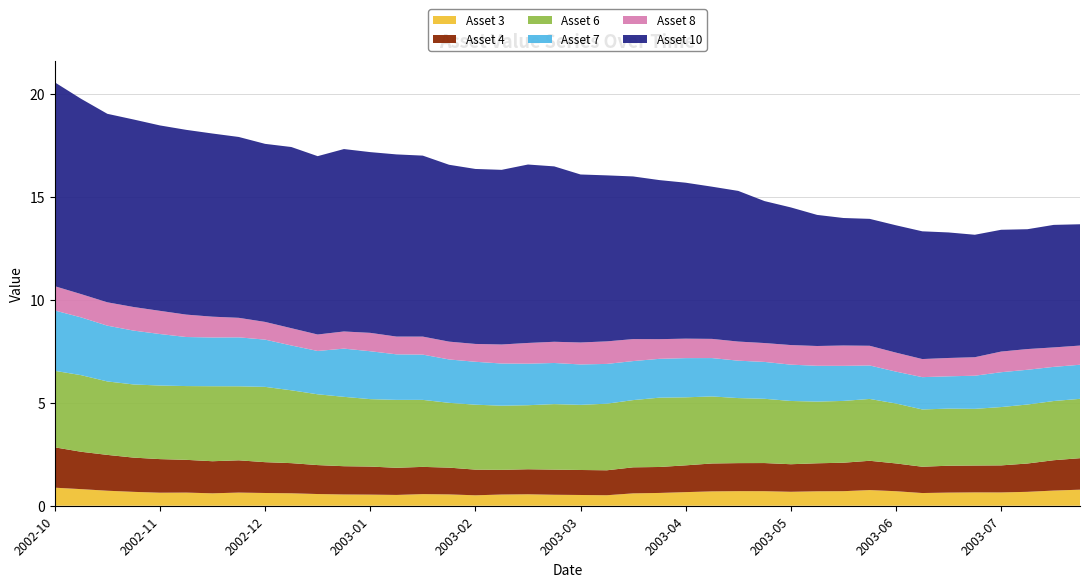

Reading right to left, extract all data points from this chart.

Asset 3: 0.8	0.7	0.7	0.6	0.6	0.6	0.6	0.7	0.8	0.7	0.7	0.7	0.7	0.7	0.7	0.7	0.6	0.6	0.5	0.5	0.5	0.6	0.5	0.5	0.6	0.6	0.5	0.5	0.5	0.6	0.6	0.6	0.6	0.6	0.6	0.6	0.7	0.7	0.8	0.9
Asset 4: 1.5	1.5	1.4	1.3	1.3	1.3	1.3	1.4	1.4	1.4	1.4	1.3	1.4	1.4	1.4	1.3	1.3	1.3	1.2	1.2	1.2	1.2	1.2	1.2	1.3	1.3	1.3	1.4	1.4	1.4	1.5	1.5	1.6	1.6	1.6	1.6	1.7	1.7	1.8	2.0
Asset 6: 2.9	2.9	2.9	2.8	2.8	2.8	2.8	2.9	3.0	3.0	3.0	3.1	3.1	3.2	3.3	3.3	3.4	3.3	3.2	3.2	3.2	3.1	3.1	3.2	3.1	3.3	3.3	3.3	3.4	3.4	3.5	3.7	3.6	3.6	3.6	3.6	3.6	3.6	3.7	3.7
Asset 7: 1.7	1.7	1.7	1.7	1.6	1.6	1.6	1.5	1.6	1.7	1.7	1.8	1.8	1.8	1.9	1.9	1.9	1.9	1.9	2.0	2.0	2.0	2.0	2.1	2.1	2.2	2.2	2.3	2.3	2.1	2.2	2.3	2.4	2.4	2.4	2.5	2.6	2.7	2.8	2.9
Asset 8: 0.9	0.9	1.0	1.0	0.9	0.9	0.9	0.9	1.0	1.0	1.0	1.0	0.9	0.9	0.9	0.9	1.0	1.1	1.1	1.1	1.0	1.0	0.9	0.9	0.9	0.9	0.9	0.9	0.8	0.8	0.8	0.9	0.9	1.0	1.1	1.1	1.1	1.1	1.1	1.2
Asset 10: 5.9	6.0	5.8	5.9	5.9	6.1	6.2	6.2	6.2	6.2	6.4	6.7	6.9	7.3	7.4	7.6	7.7	7.9	8.1	8.2	8.5	8.7	8.5	8.5	8.6	8.8	8.8	8.8	8.9	8.7	8.8	8.6	8.8	8.9	9.0	9.0	9.1	9.2	9.5	9.9